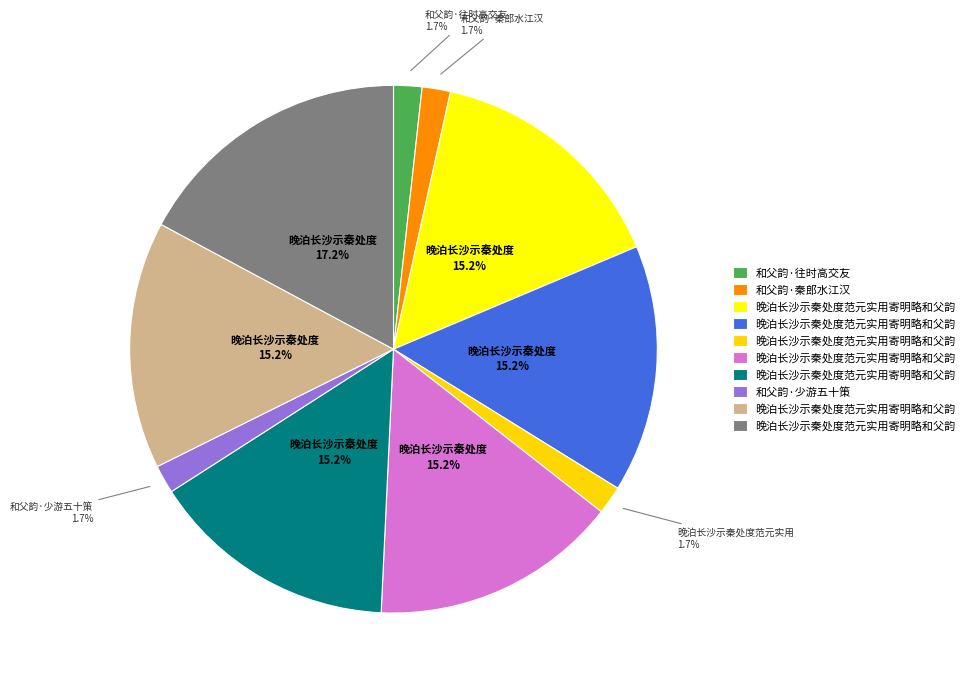

Count the number of slices in the pie.

10